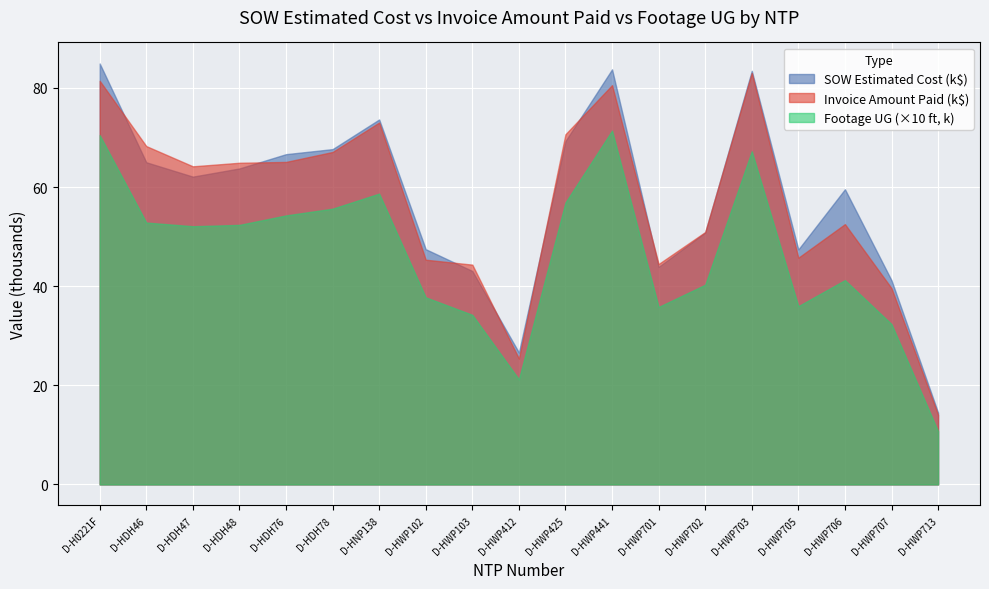

What is the value of the SOW Estimated Cost point at the 4th from the left?

63756.5